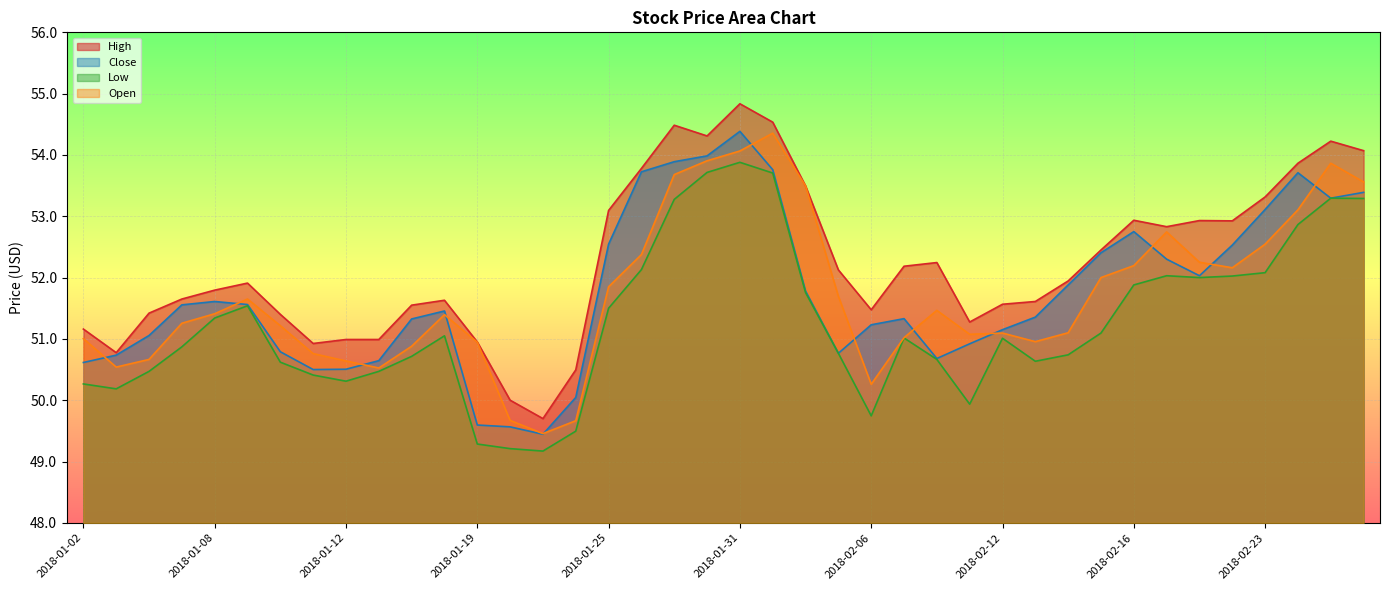

Reading left to right, what are all the values shown in this chart?

High: 51.2	50.8	51.4	51.7	51.8	51.9	51.4	50.9	51.0	51.0	51.5	51.6	51.0	50.0	49.7	50.5	53.1	53.8	54.5	54.3	54.8	54.5	53.5	52.1	51.5	52.2	52.2	51.3	51.6	51.6	51.9	52.5	52.9	52.8	52.9	52.9	53.3	53.9	54.2	54.1
Close: 50.6	50.7	51.1	51.6	51.6	51.6	50.8	50.5	50.5	50.6	51.3	51.5	49.6	49.6	49.4	50.0	52.5	53.7	53.9	54.0	54.4	53.8	51.8	50.8	51.2	51.3	50.7	50.9	51.2	51.4	51.9	52.4	52.8	52.3	52.0	52.5	53.1	53.7	53.3	53.4
Low: 50.3	50.2	50.5	50.9	51.3	51.5	50.6	50.4	50.3	50.5	50.7	51.0	49.3	49.2	49.2	49.5	51.5	52.1	53.3	53.7	53.9	53.7	51.8	50.8	49.7	51.0	50.7	49.9	51.0	50.6	50.7	51.1	51.9	52.0	52.0	52.0	52.1	52.9	53.3	53.3
Open: 51.0	50.5	50.7	51.3	51.4	51.7	51.2	50.8	50.6	50.5	50.9	51.4	50.9	49.7	49.5	49.7	51.8	52.4	53.7	53.9	54.1	54.4	53.5	51.7	50.3	51.0	51.5	51.1	51.1	51.0	51.1	52.0	52.2	52.7	52.2	52.2	52.5	53.1	53.9	53.6